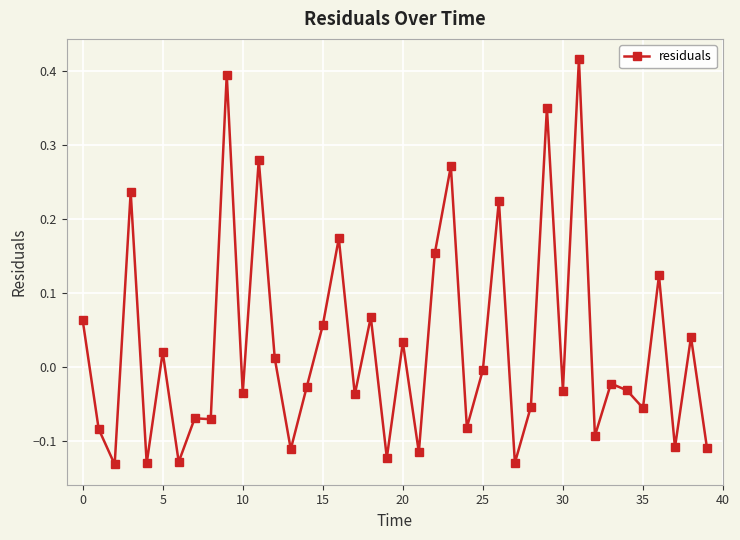

True or false: there are more than 2 points higher than both neighbors.

True